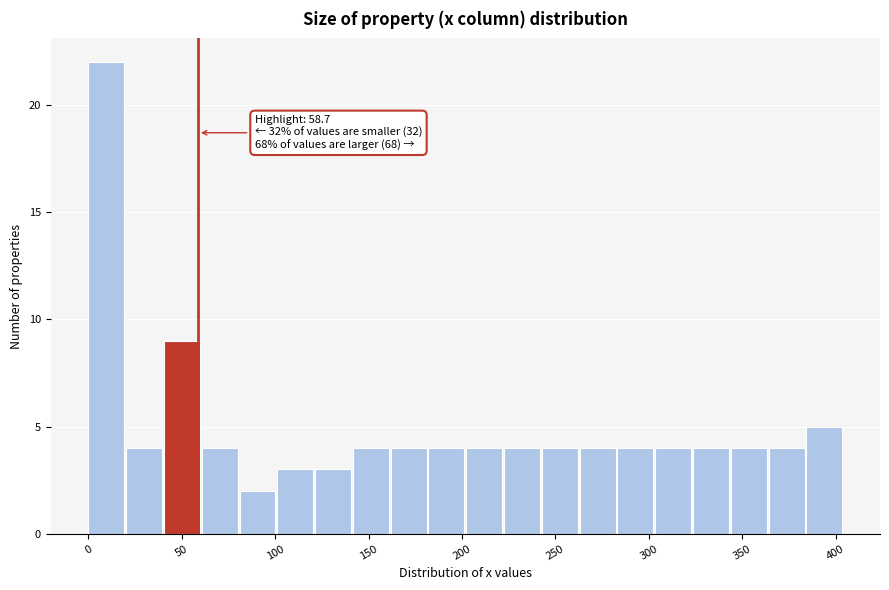

Over which range of the x-axis is the bar tallest?

0 to 20